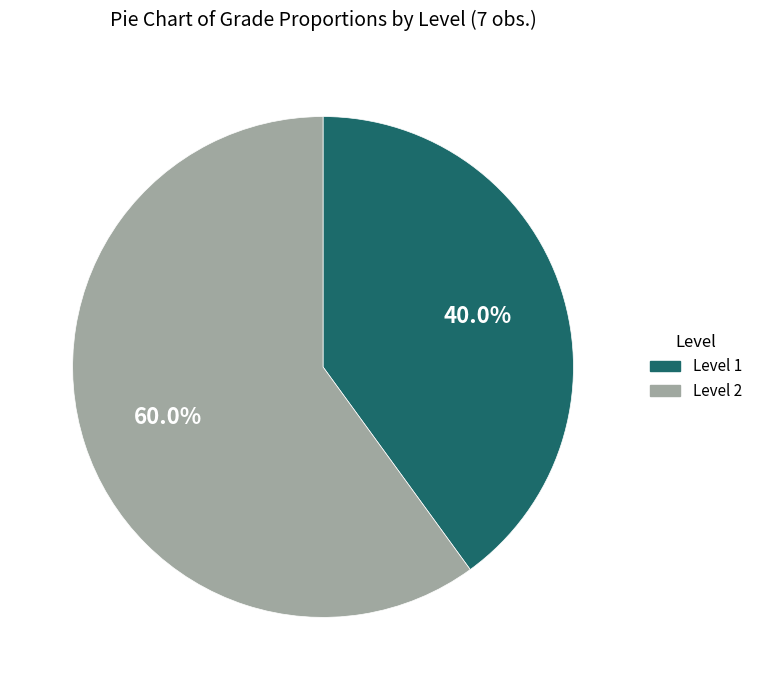

Which category has the smallest portion of the pie?

Level 1